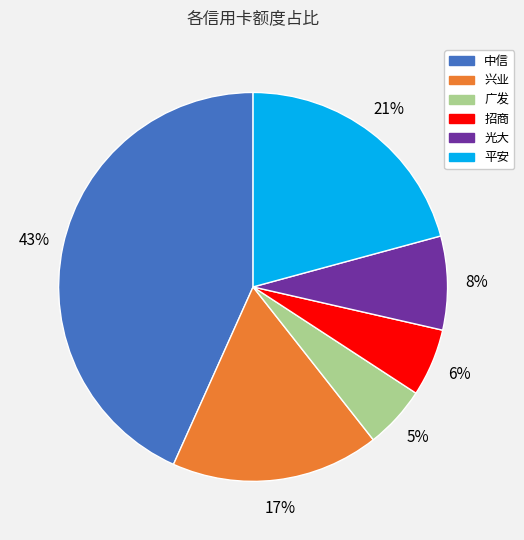

Which category has the biggest portion of the pie?

中信